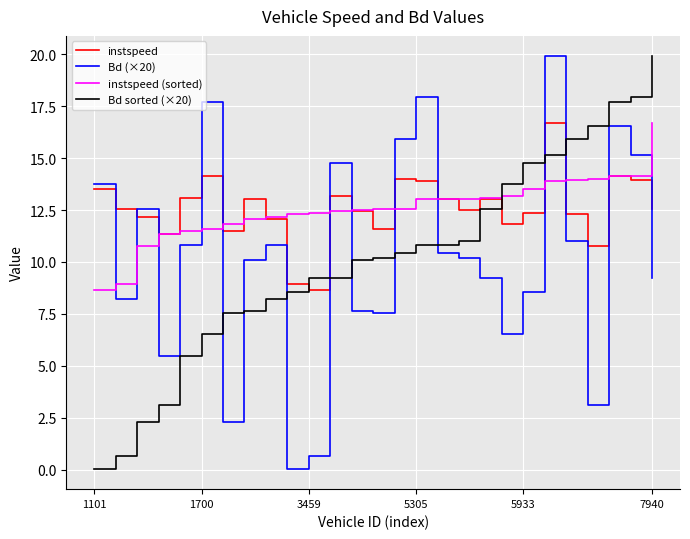

What is the difference between the maximum and minimum values in the instspeed (sorted) series?

8.1